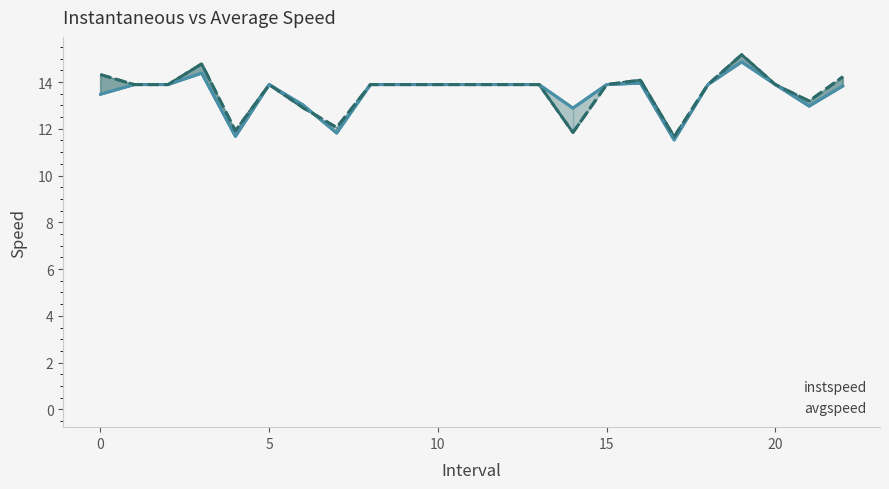

What is the sum of the avgspeed values at 21.0 and 7.0?

25.2